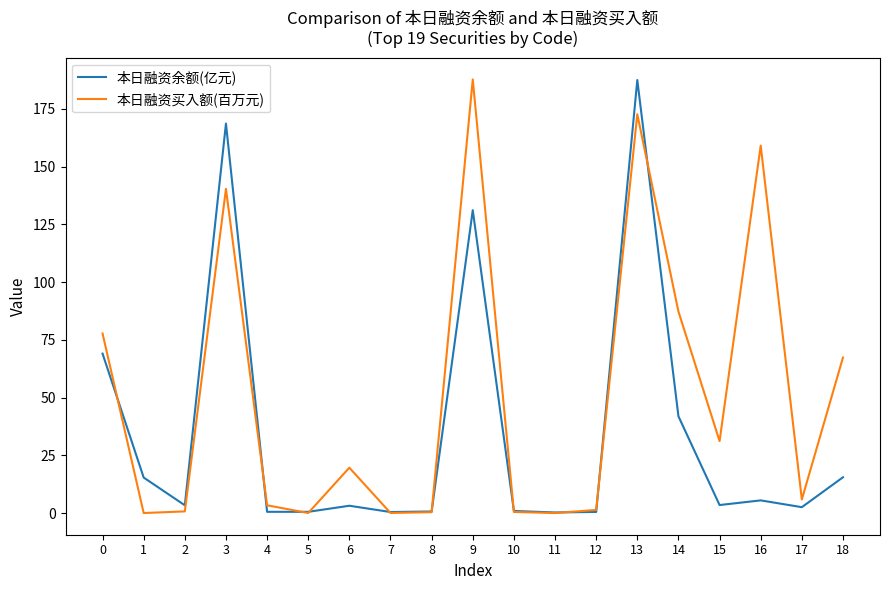

What is the difference between the 本日融资买入额(百万元) values at 0 and 7?

77.7